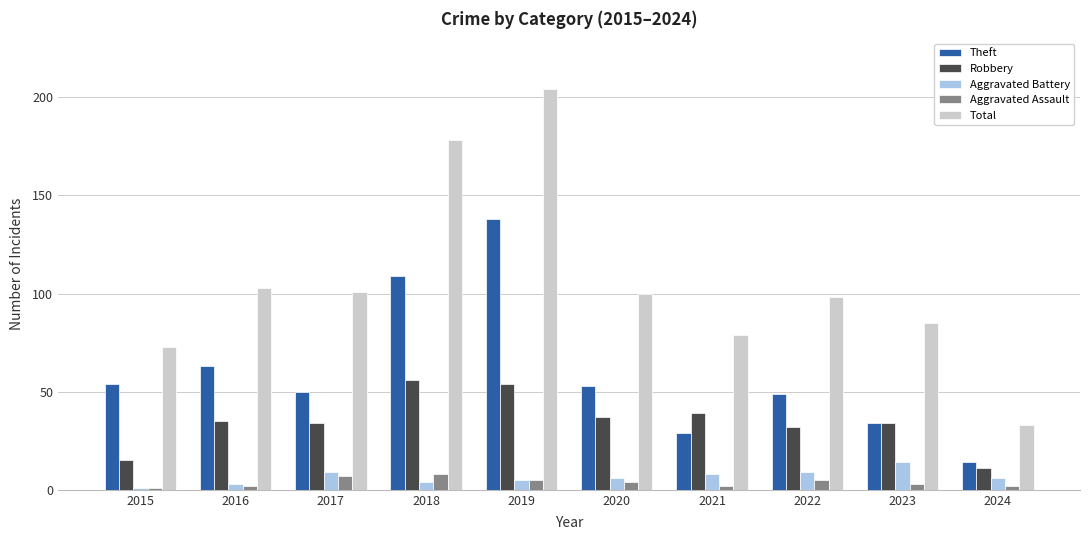

The Total series shows 59 at 2020. True or false?

False